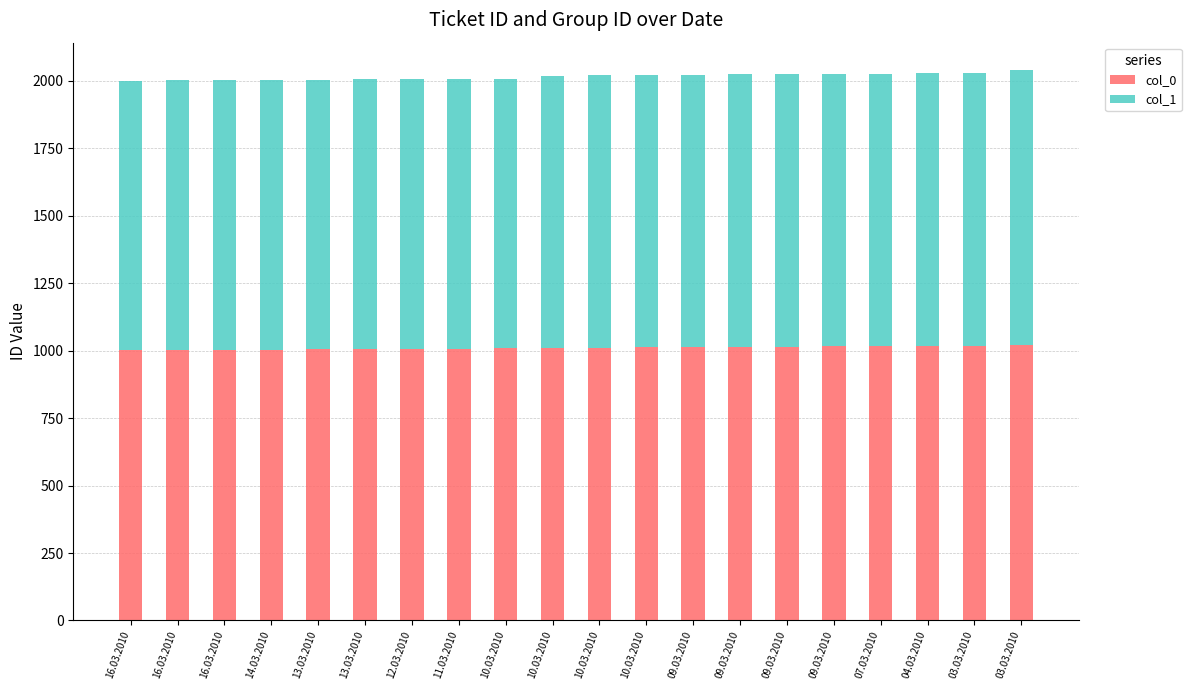

Does the chart contain stacked bars?

Yes